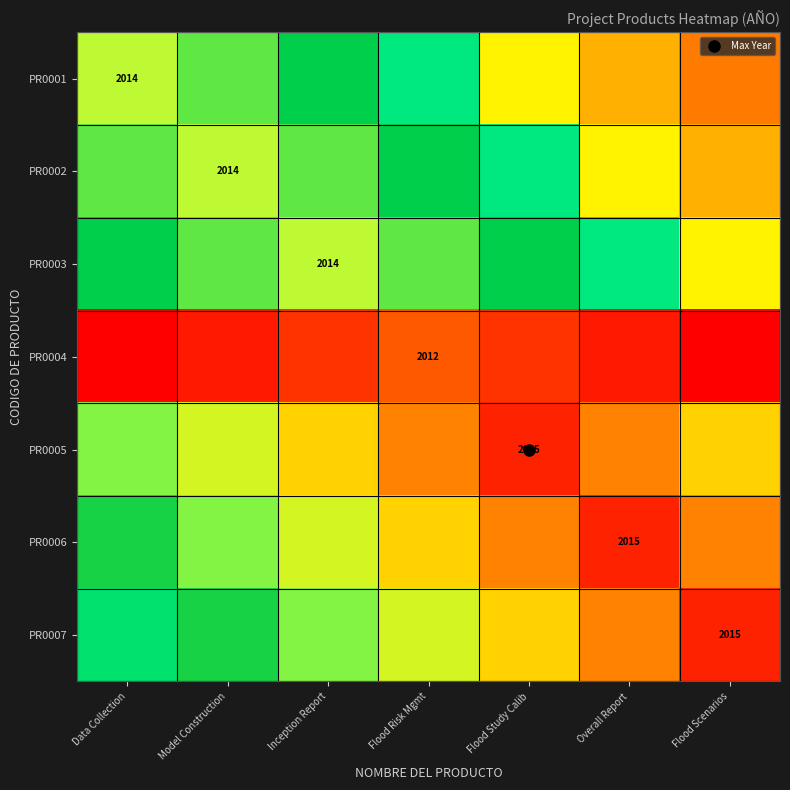

Which category has the lowest value across all series?

Data Collection